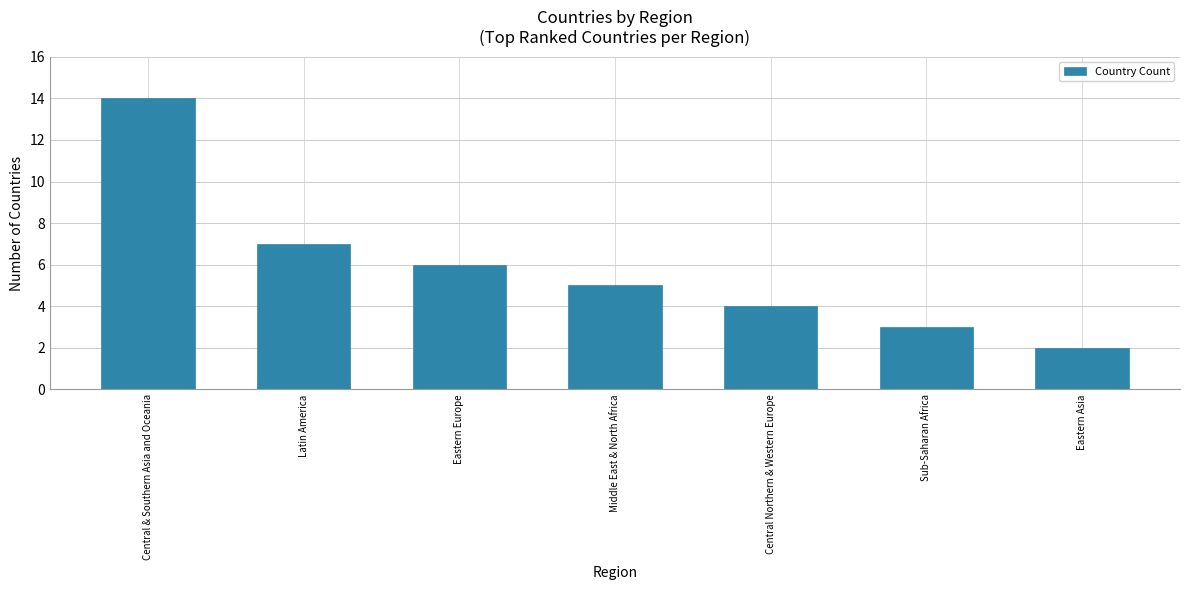

The value at Latin America is 11. True or false?

False